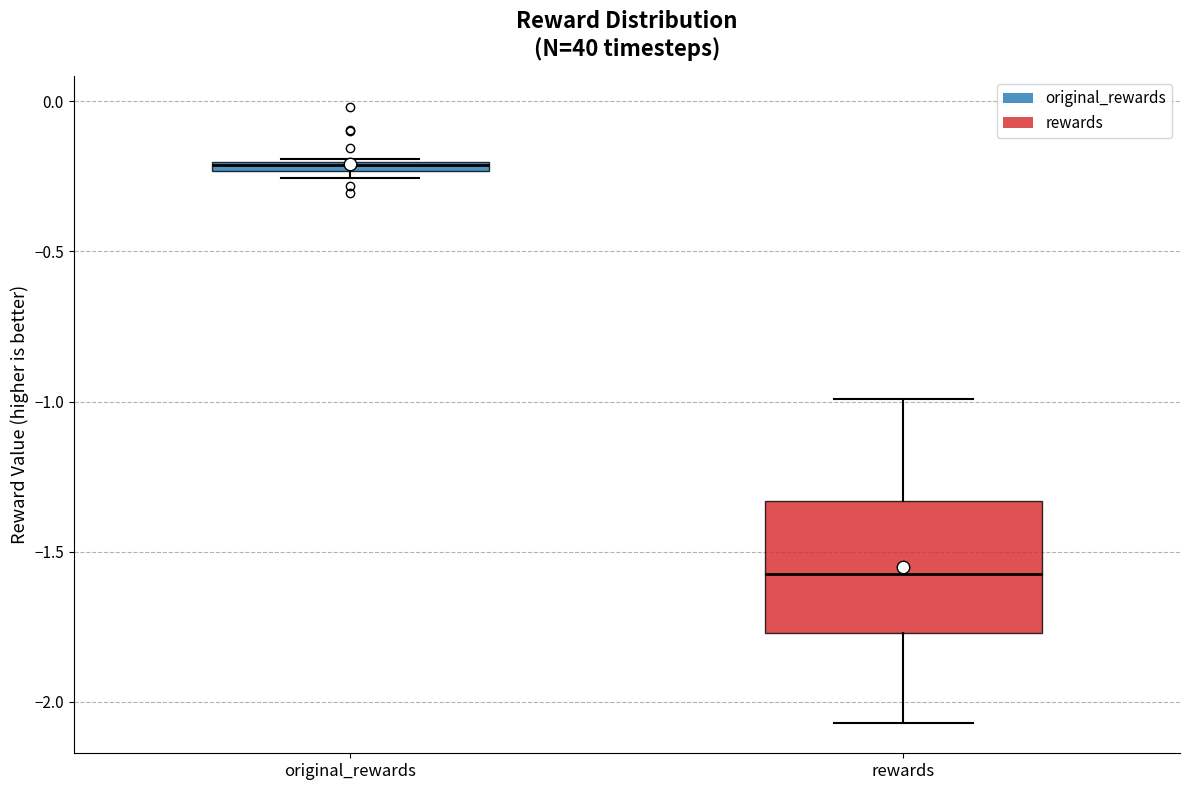

Comparing the boxes themselves (not the whiskers), which one is the tallest?

rewards